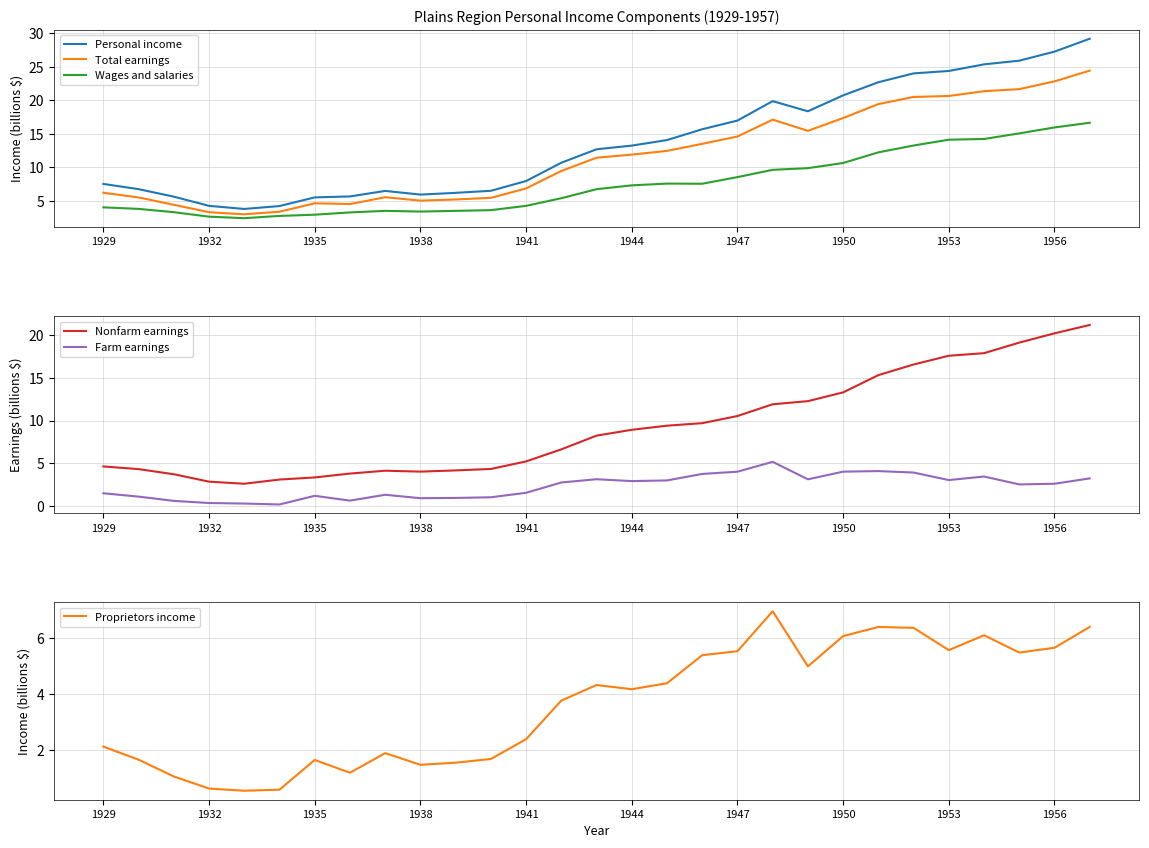

What is the difference between the second highest and second lowest values in the Nonfarm earnings series?

17.3